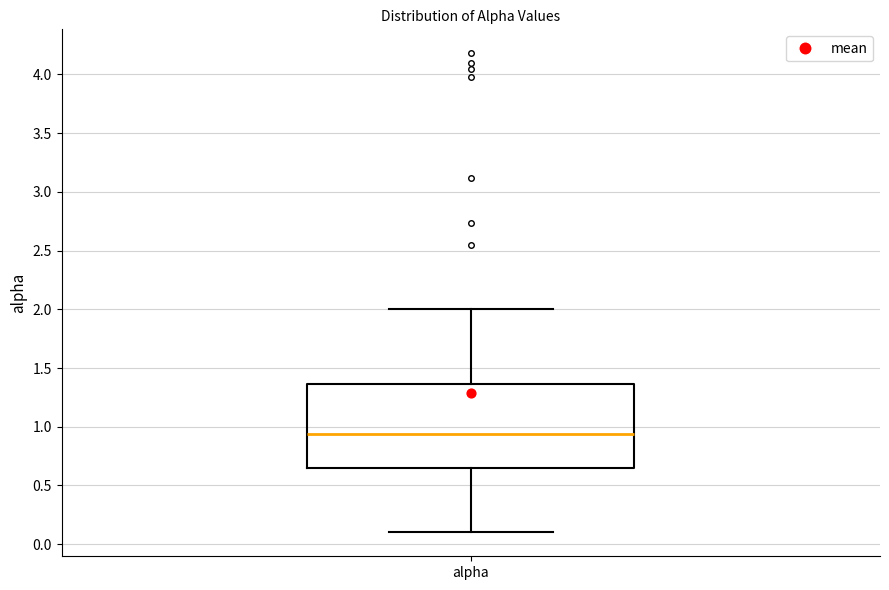

Transcribe this box plot: give where the median line is, the range the box spans, and where the two whiskers end, as read against the y-axis. The values are not printed on the chart, so give them approximately, as read against the axis.

median 0.95, box 0.65 to 1.35, whiskers 0.10 to 2.00